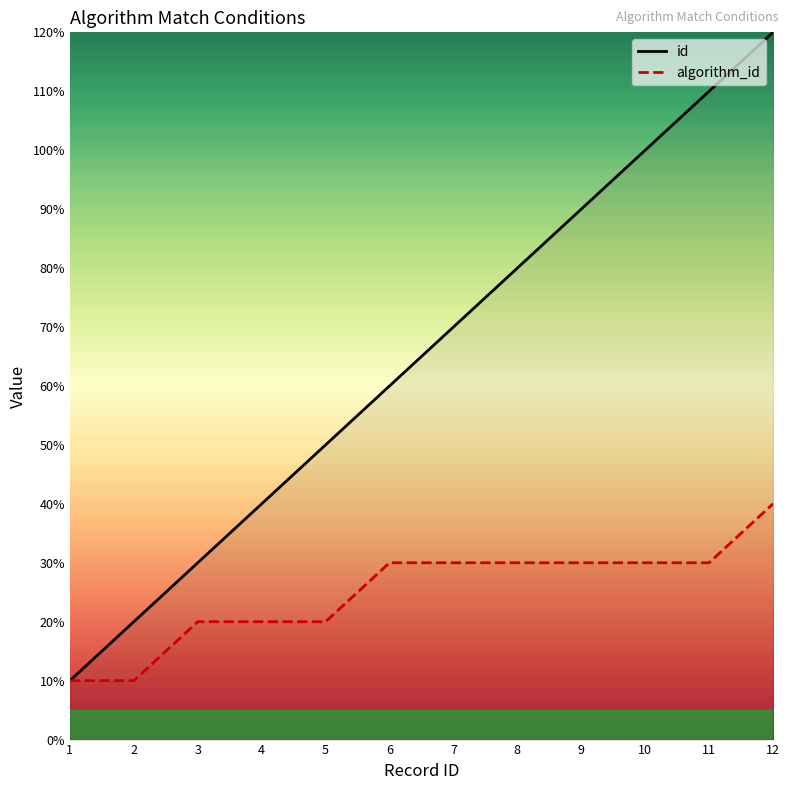

How many data points does each series have?

12